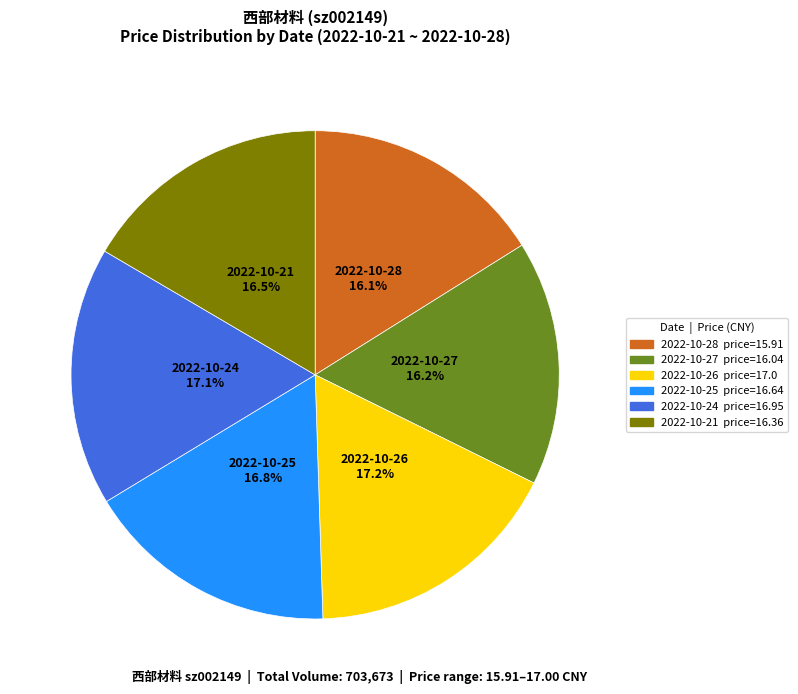

Does any single category account for the majority?

No